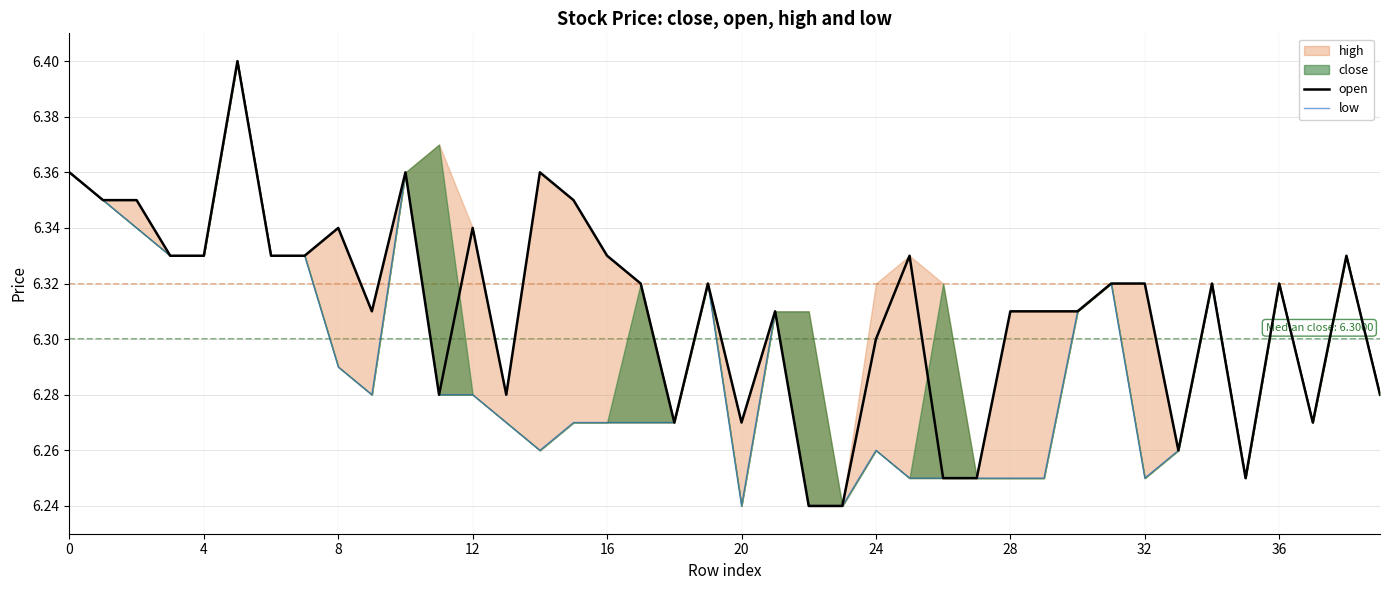

Is it true that open equals 10.0 at 24?

False